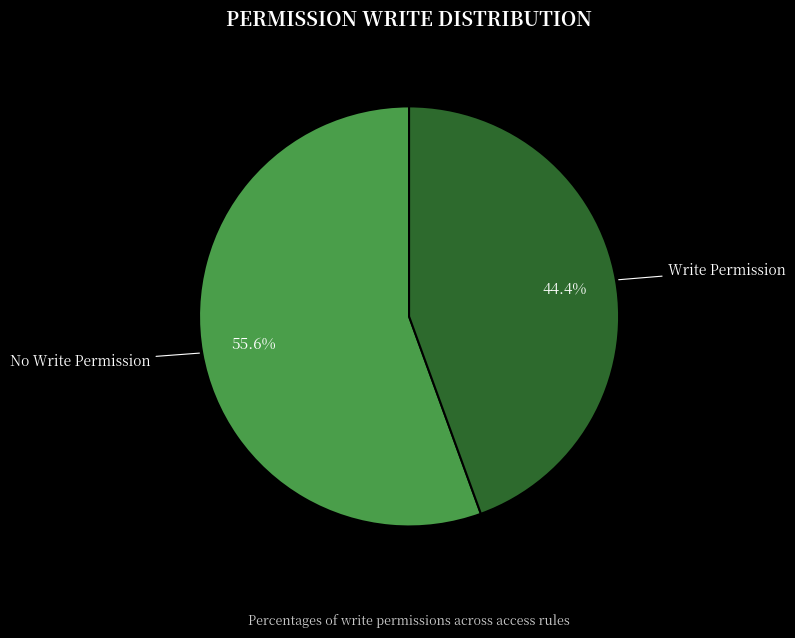

Is there a majority slice in this chart?

Yes